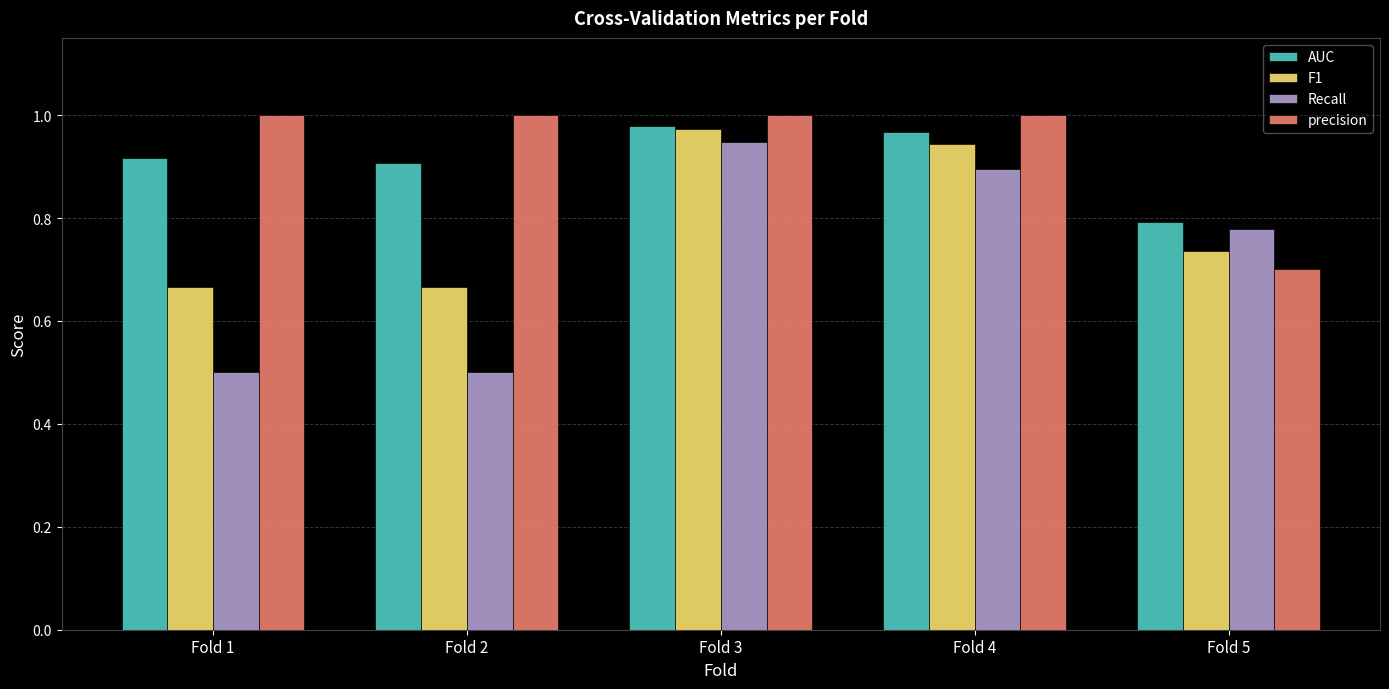

What is the difference between the second highest and second lowest values in the AUC series?

0.1